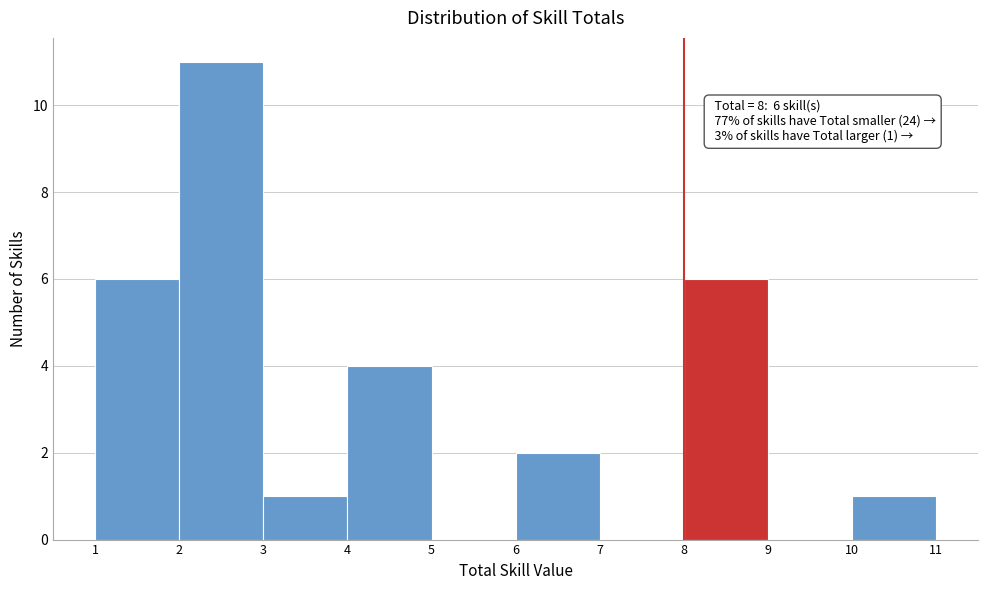

Which range on the x-axis has the tallest bar?

2 to 3